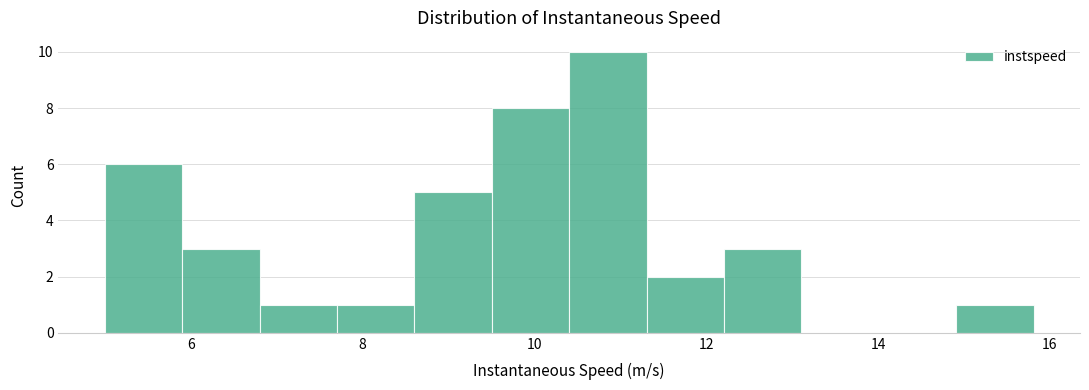

Which range on the x-axis has the tallest bar?

10.4 to 11.4